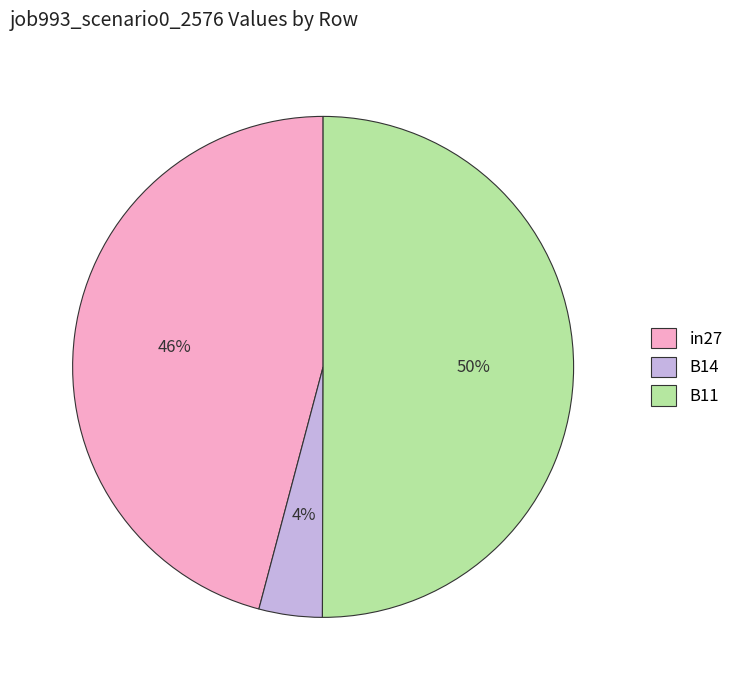

Do in27 and B11 together represent more than half of the pie?

Yes